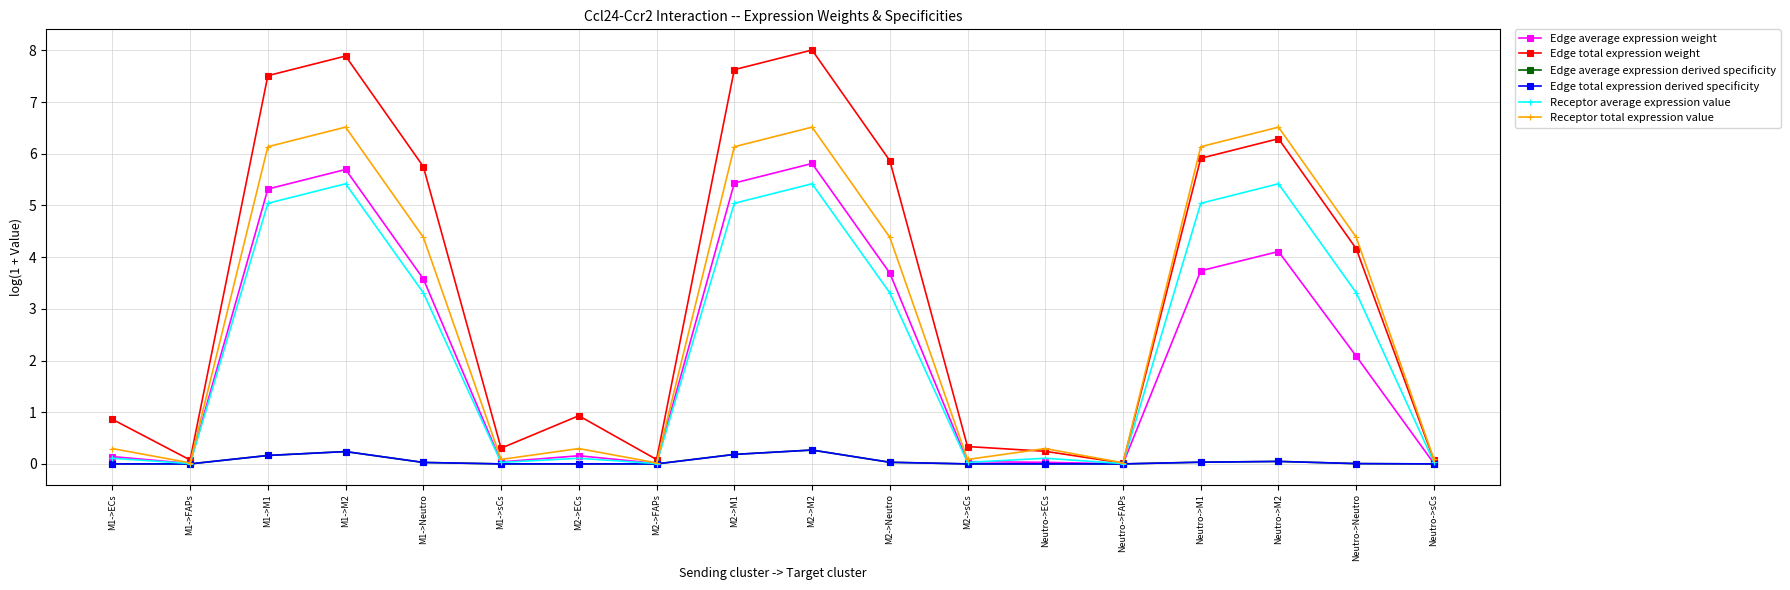

Is this an area chart (filled region under the line)?

No